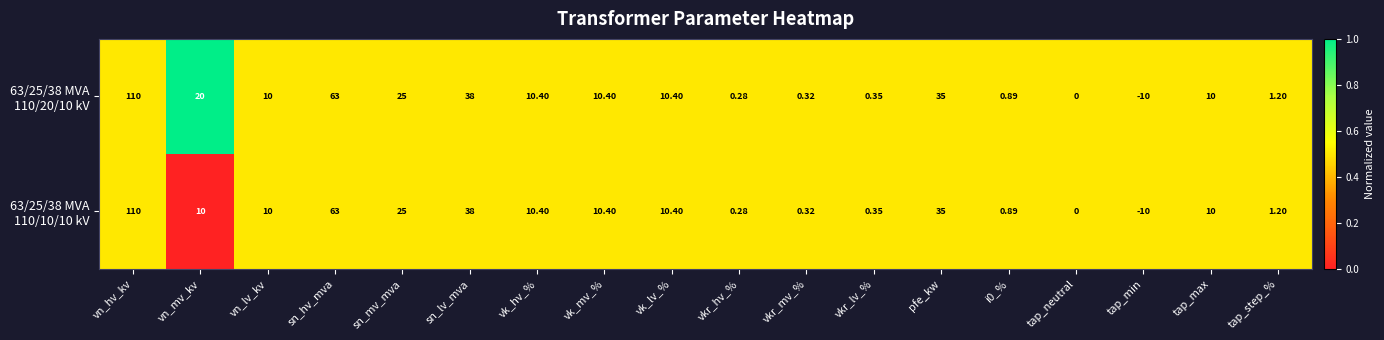

Which label corresponds to the largest value in the chart?

vn_hv_kv